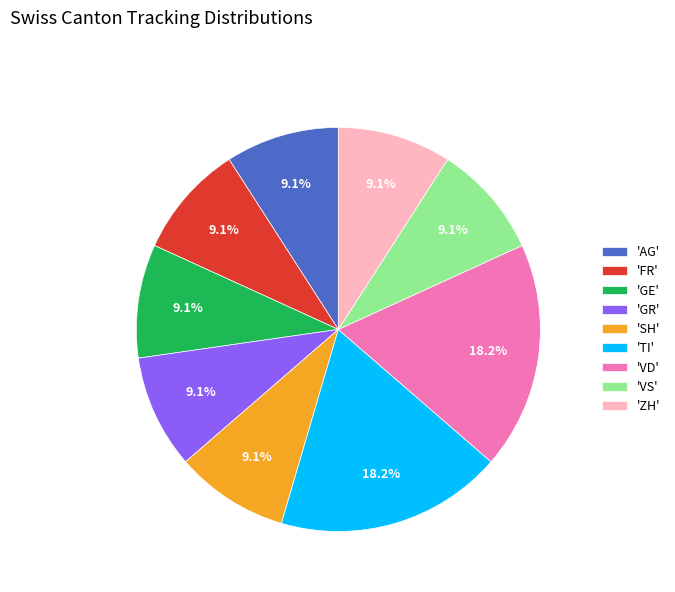

How many slices are in this pie chart?

9